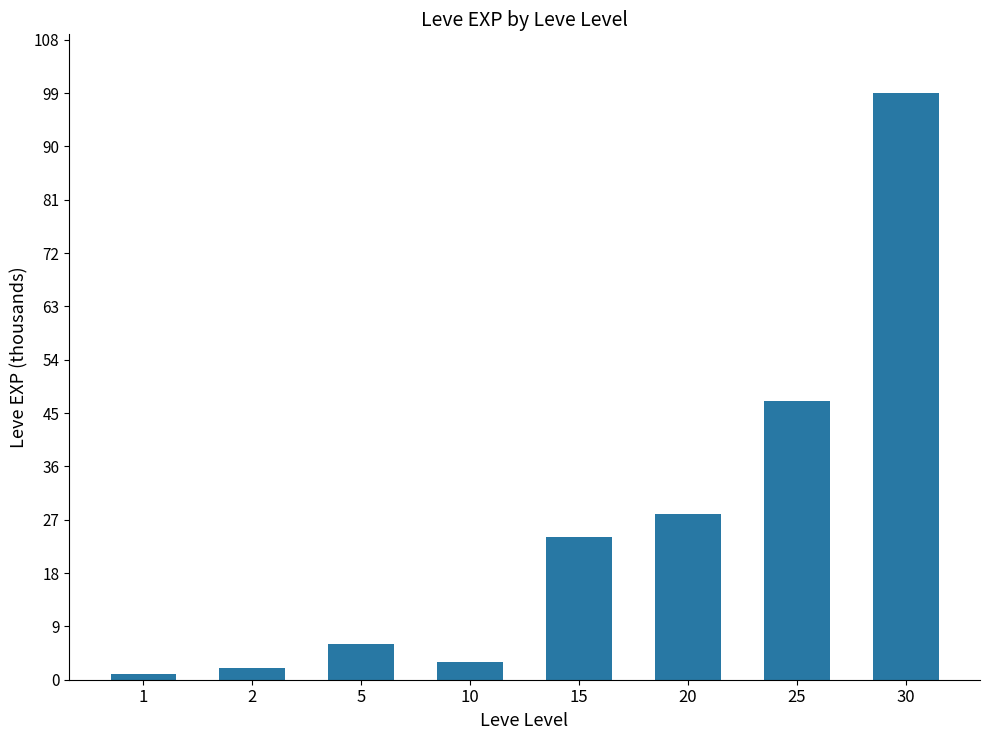

Which category has the highest value across all series?

30